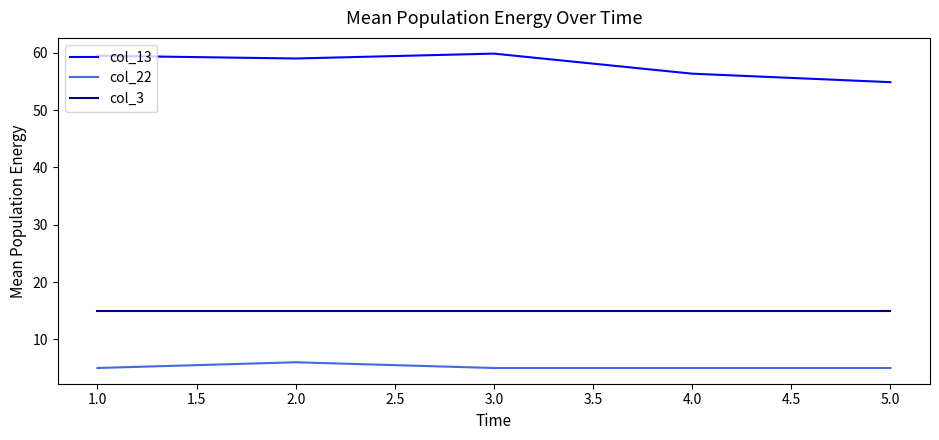

What is the spread (max minus min) of values at 2.0?

53.0